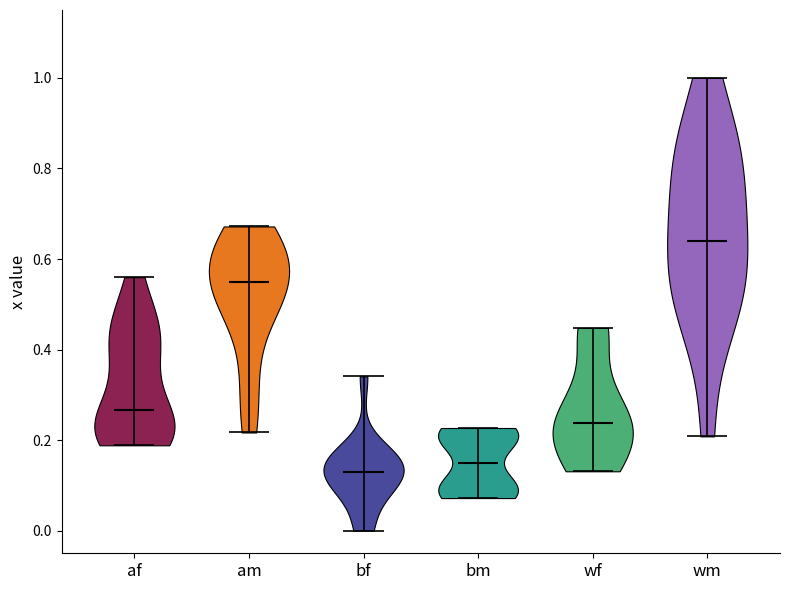

Where does the median line of the violin for bm sit on the y-axis? The values are not printed on the chart, so give them approximately, as read against the axis.

0.14